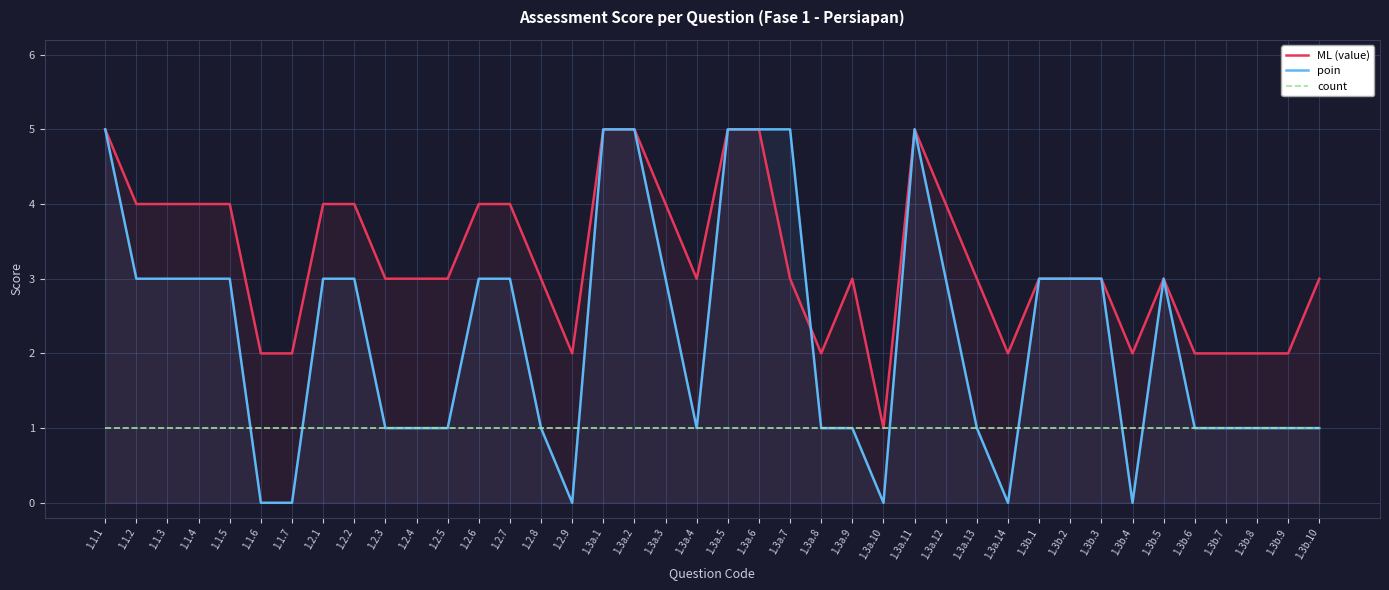

What is the total value across all series at 1.3a.9?

5